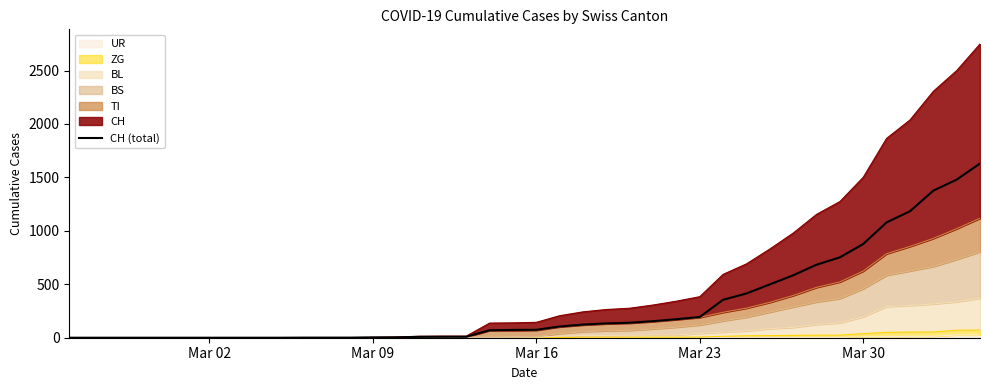

What is the average value?

305